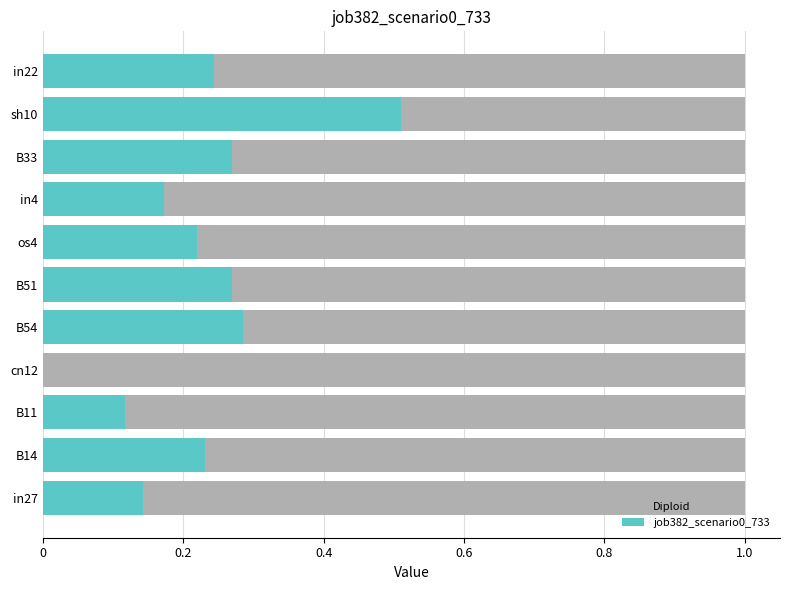

How many bars are there in total?

22